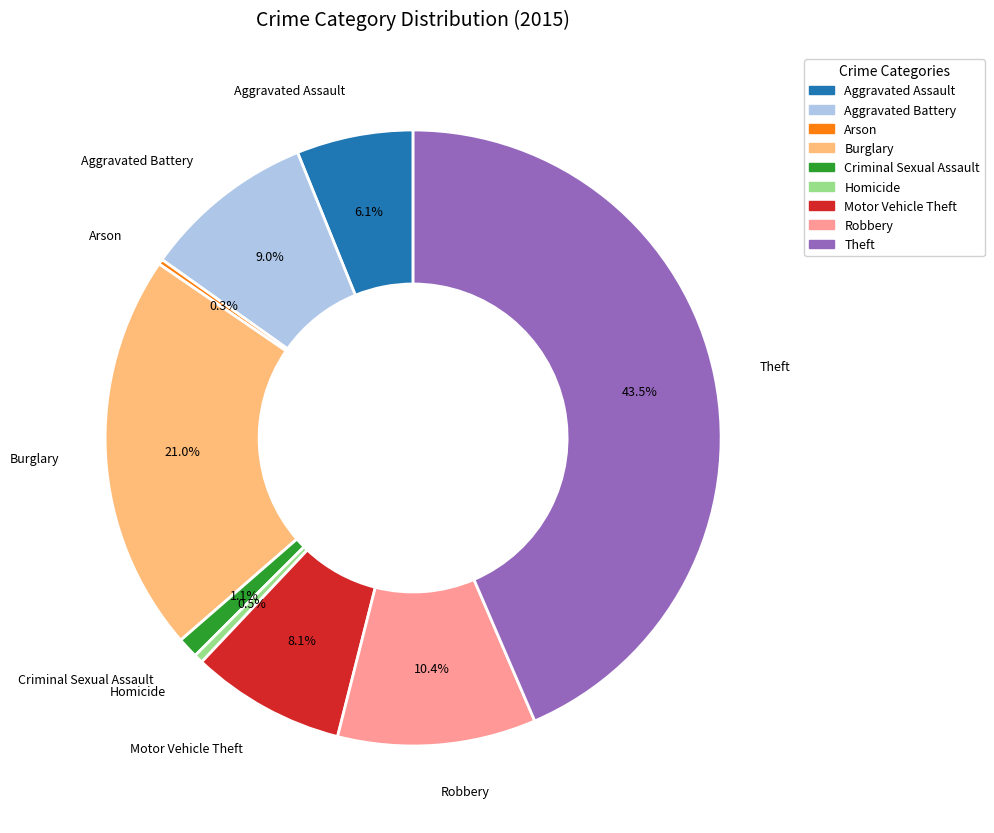

To the nearest percent, what is the average slice percentage?

11%